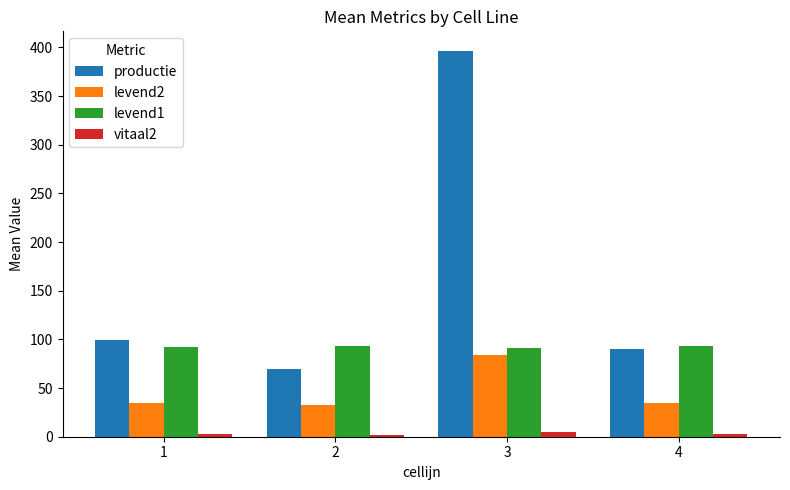

Which series has the largest range (max minus min)?

productie